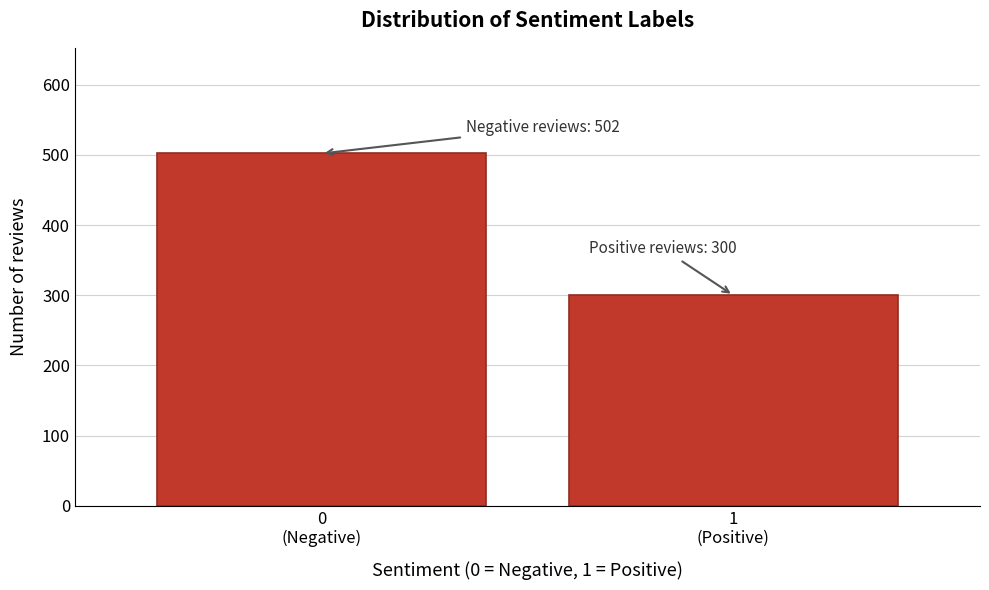

Reading right to left, list all the values displayed in this chart.

300	502